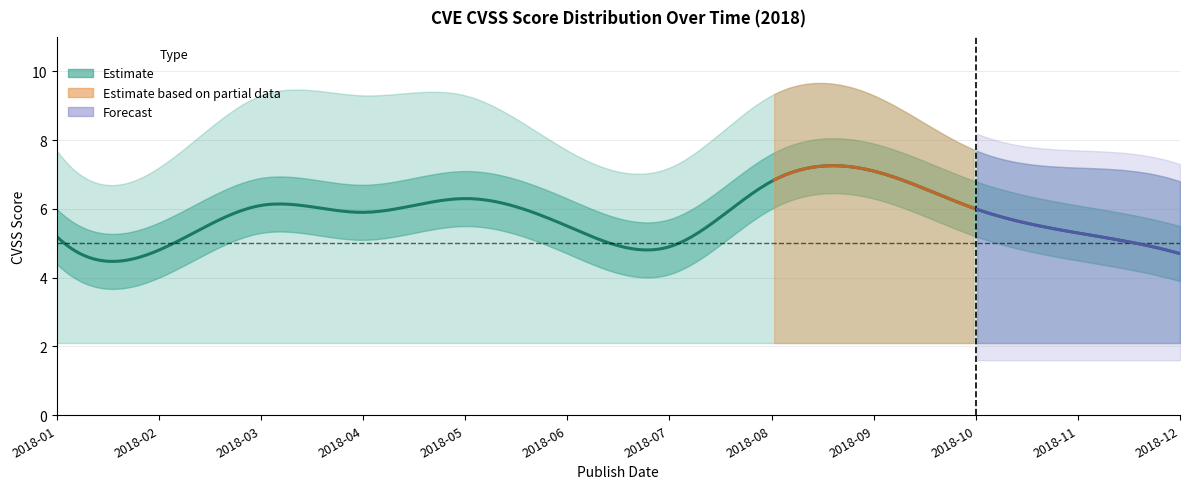

What is the approximate value of Lower Bound at 2018-02?

2.1